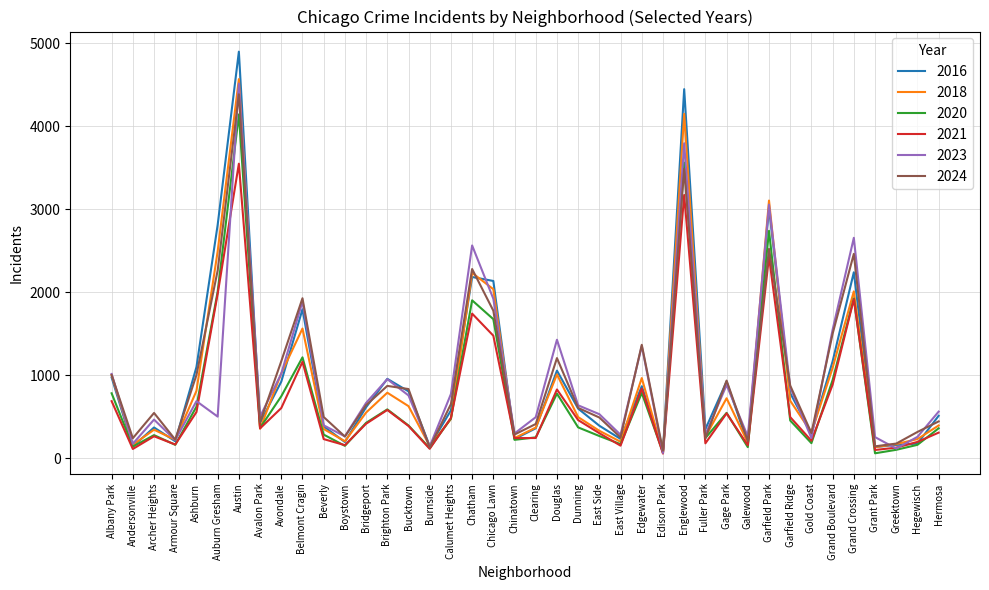

Is the value of 2016 at Hermosa greater than the value of 2020 at East Village?

Yes